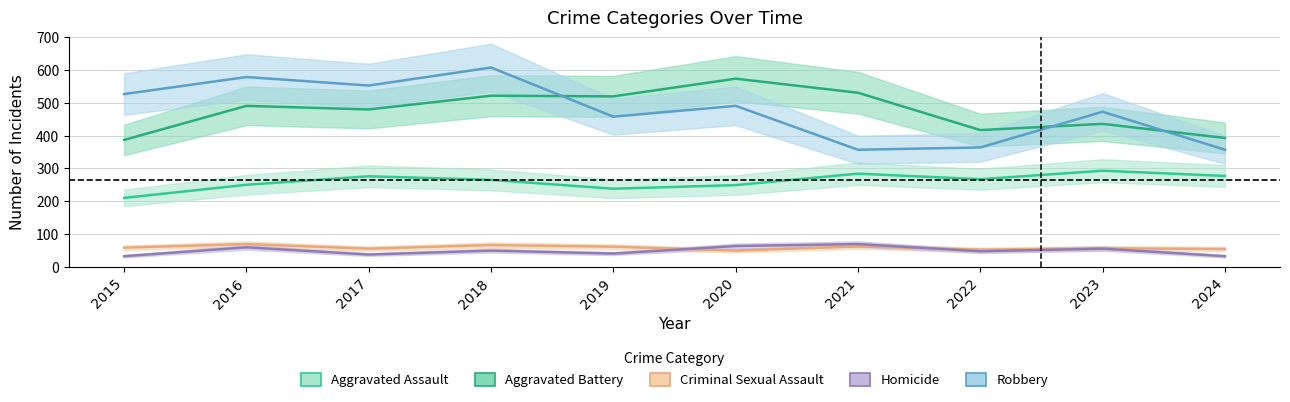

How many lines are shown in the chart?

5